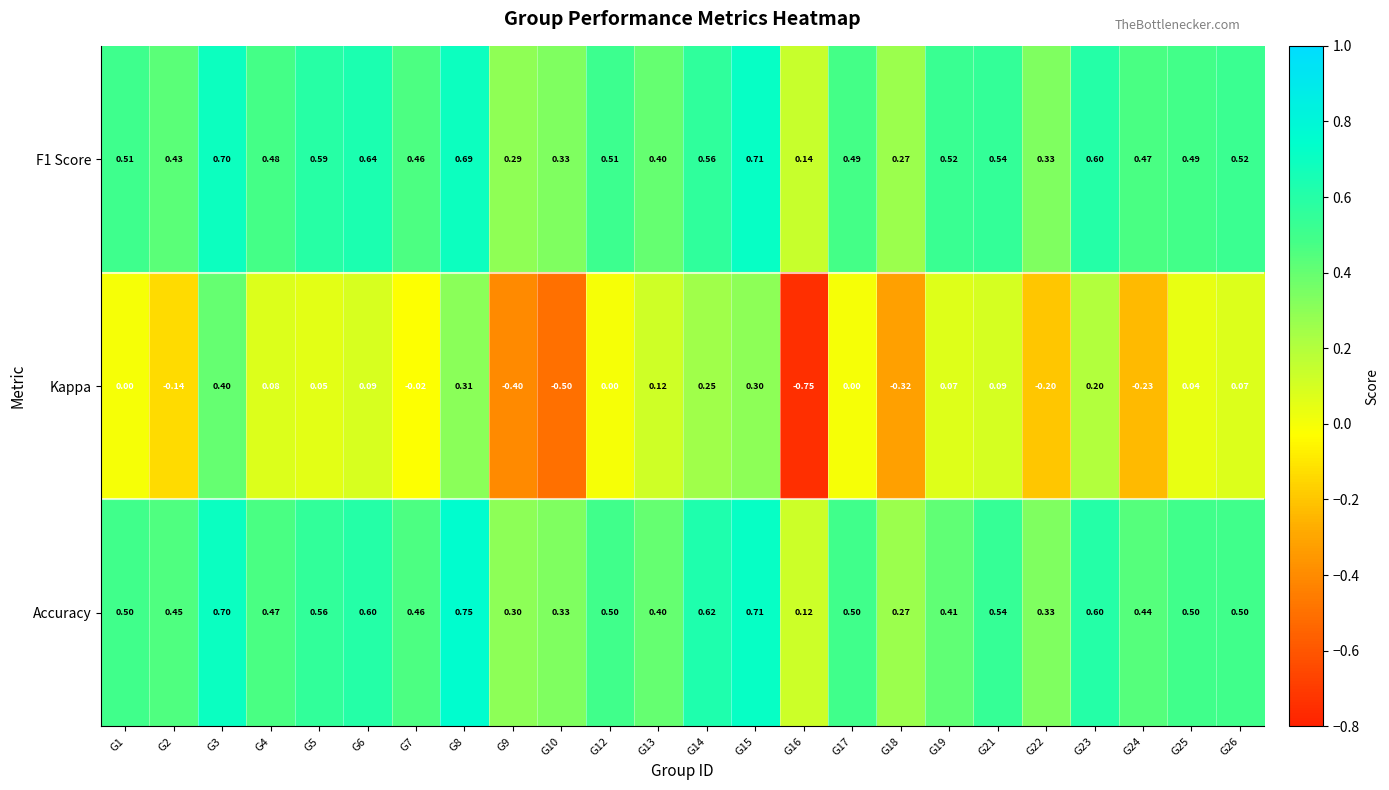

Which series changed the most between G6 and G19?

Accuracy